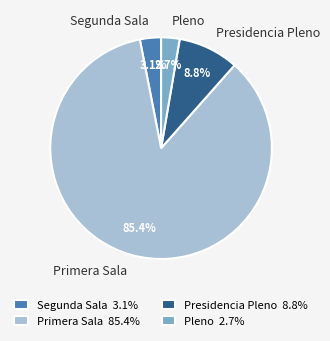

Which slice represents more than half of the pie?

Primera Sala